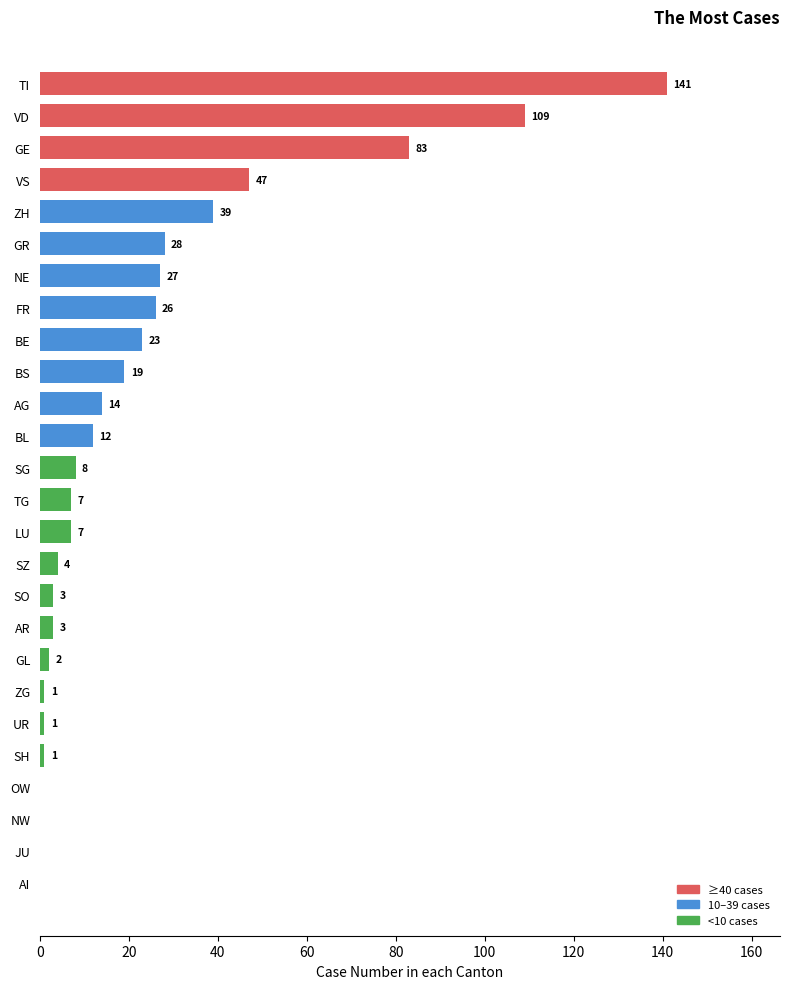

What is the sum of all values?

605